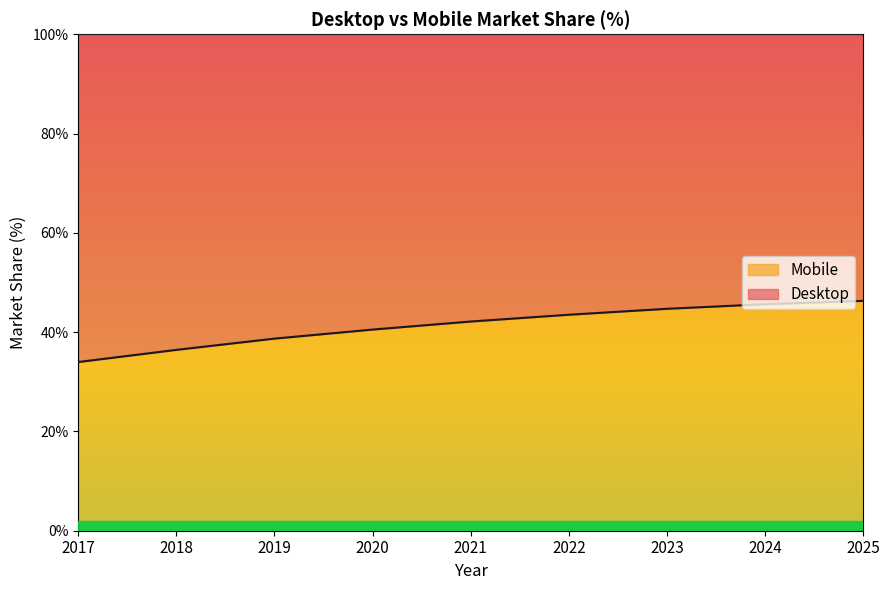

What is the sum of the values at 2023 and 2022?

88.2